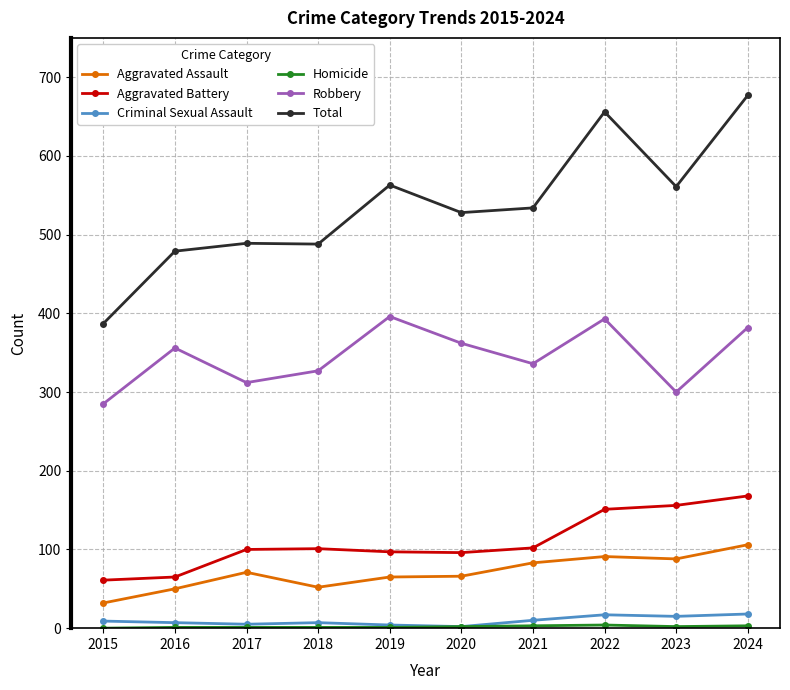

True or false: Robbery and Total cross at least once.

False